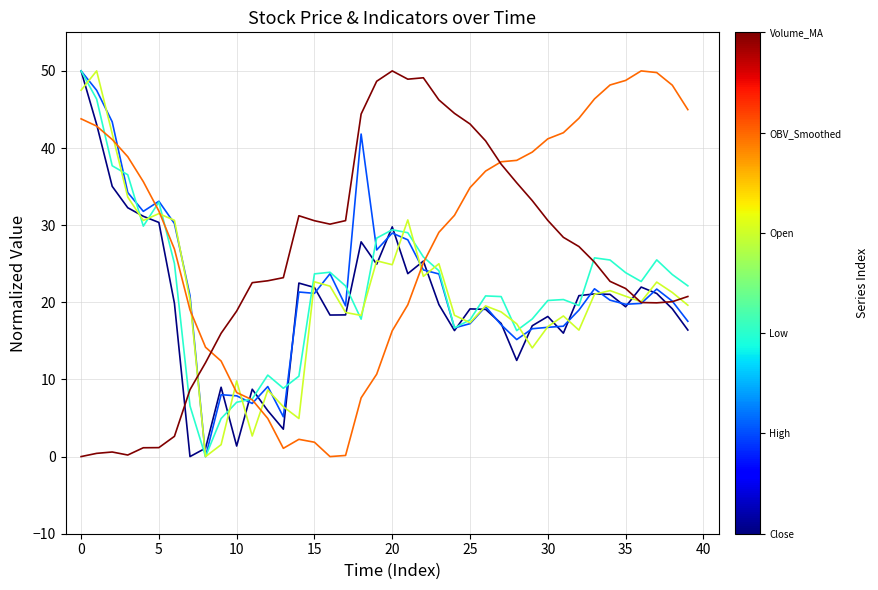

How many distinct data groups are displayed?

6